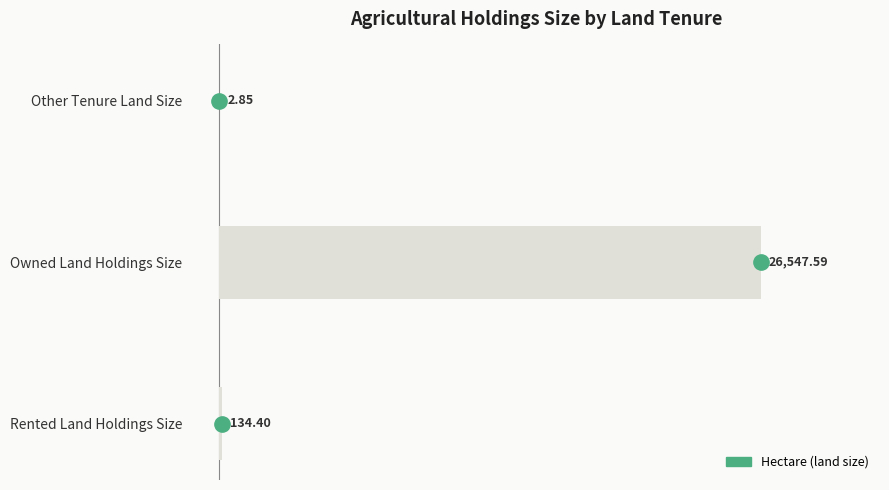

Are the bars grouped side by side (vs. stacked)?

No